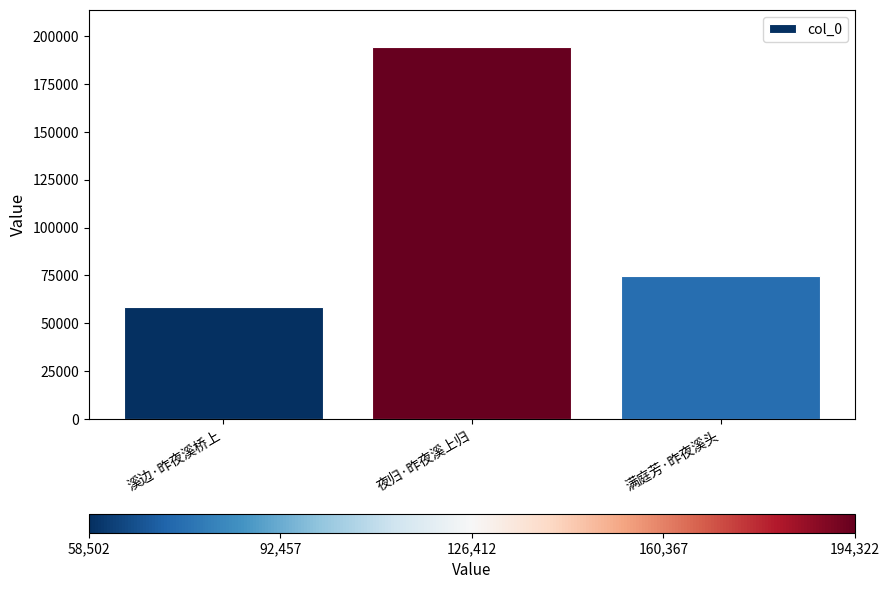

At which label is the value closest to 126412?

满庭芳·昨夜溪头